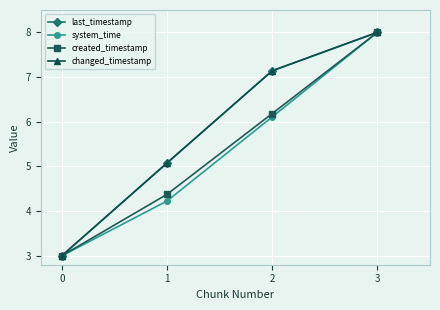

List the series in order of their peak value, highest first.

last_timestamp, system_time, created_timestamp, changed_timestamp